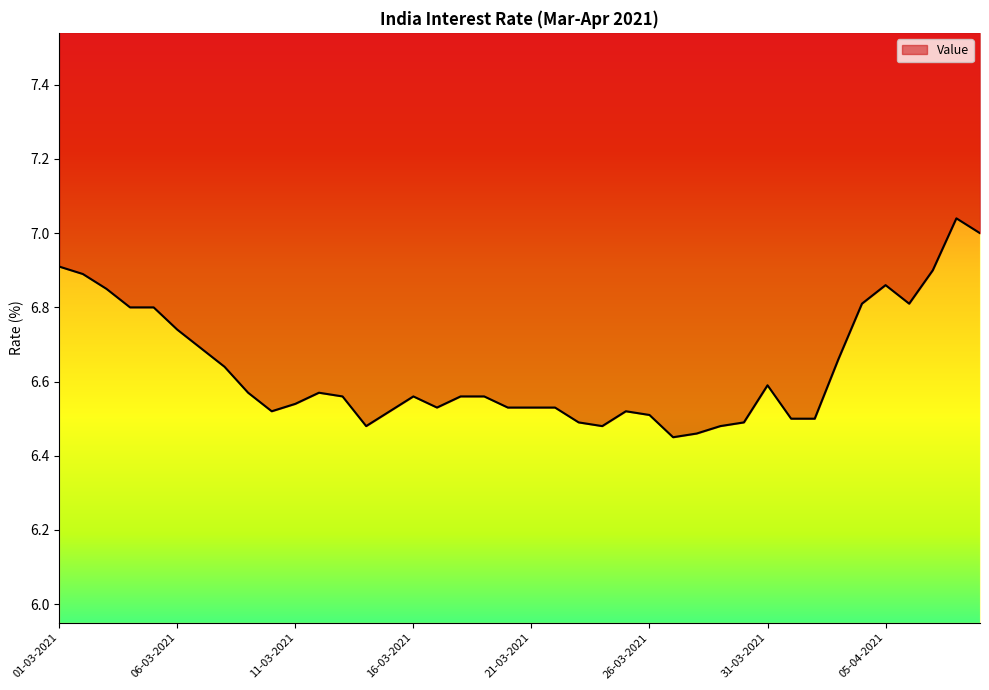

The value at 18-03-2021 is 4.4. True or false?

False